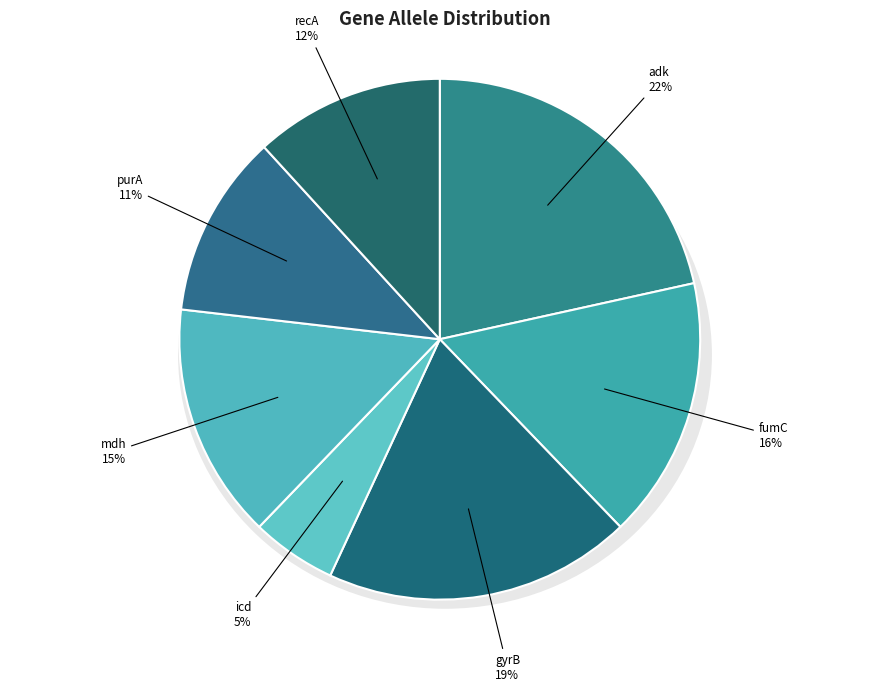

What percentage is the recA slice, to the nearest percent?

12%